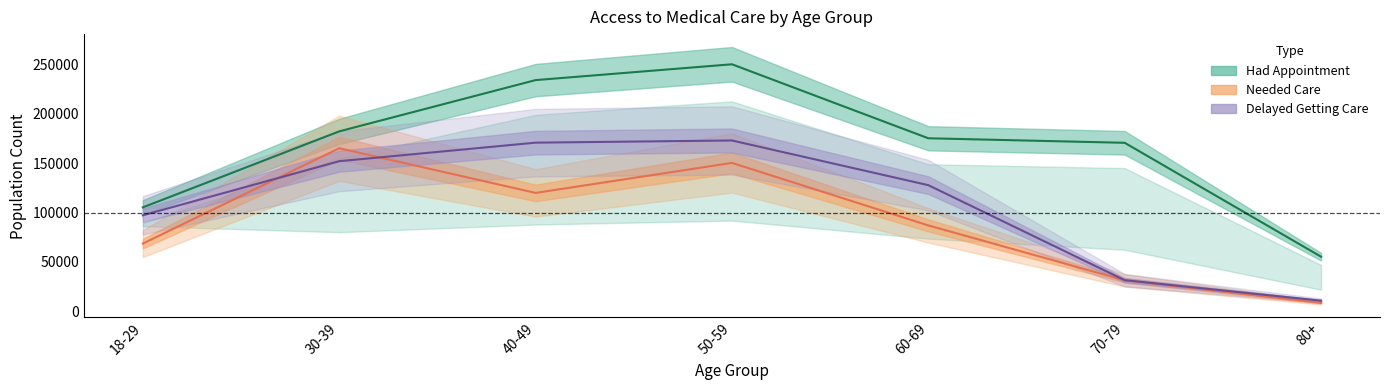

What is the approximate value of Delayed (center) at 18-29, to the nearest 50?

97250